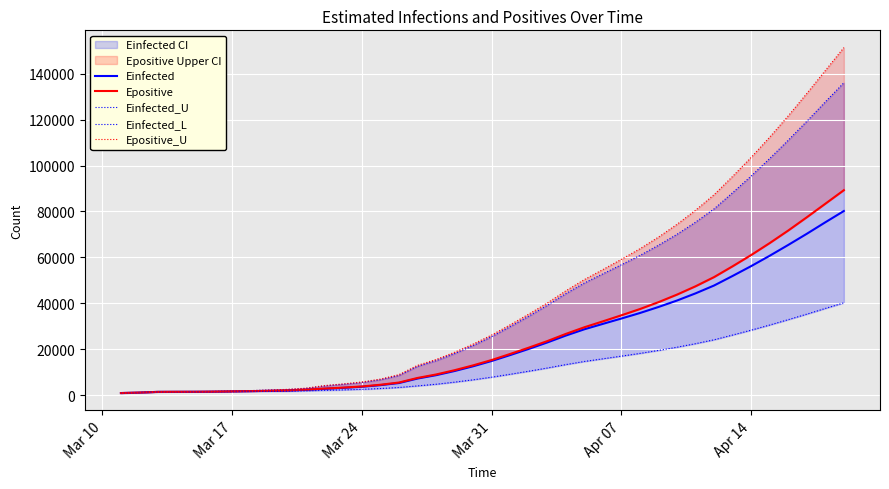

What is the maximum value for Einfected?

80202.7